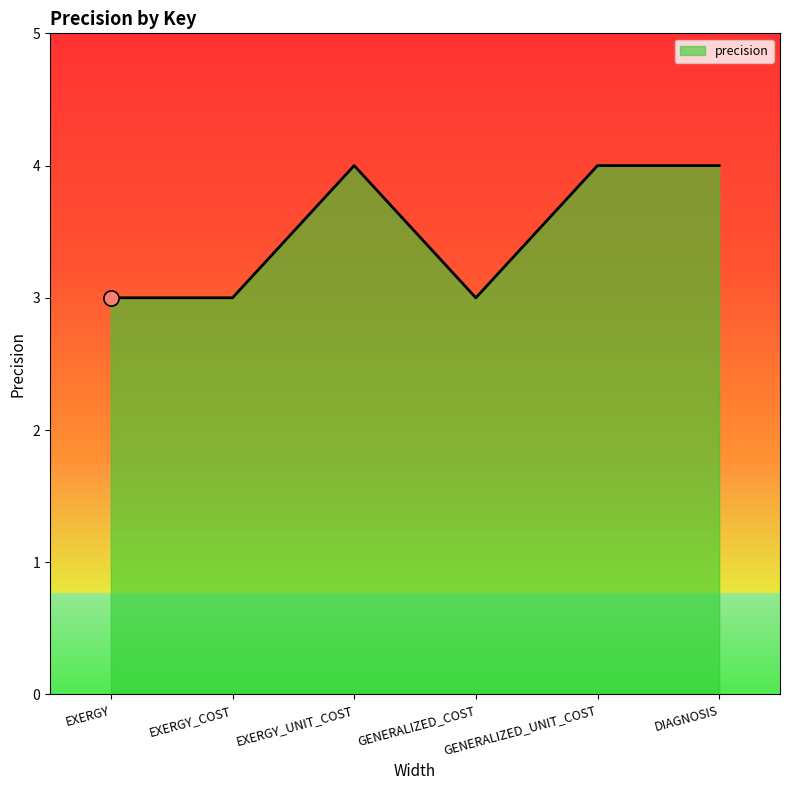

Between EXERGY and DIAGNOSIS, which is larger?

DIAGNOSIS